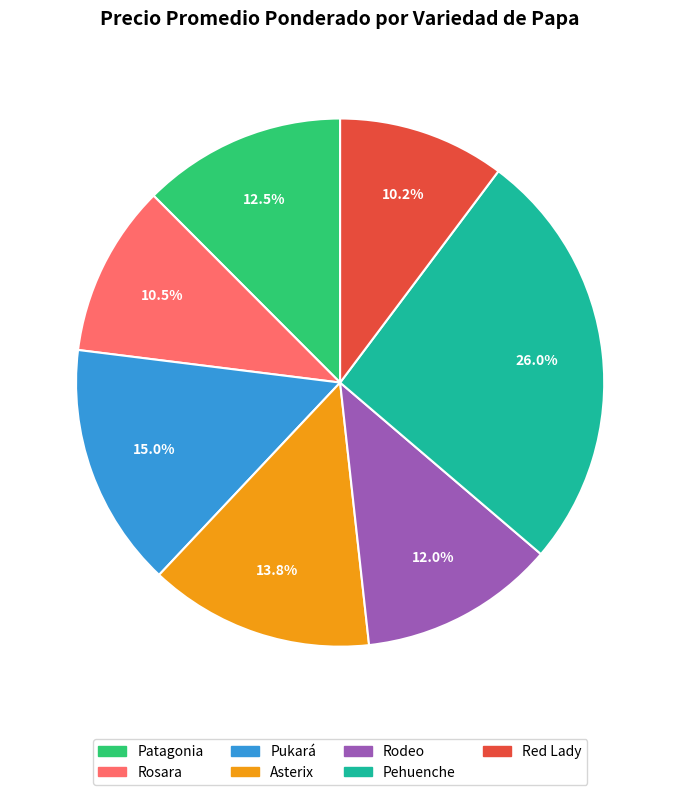

True or false: Rodeo accounts for 17% of the total.

False